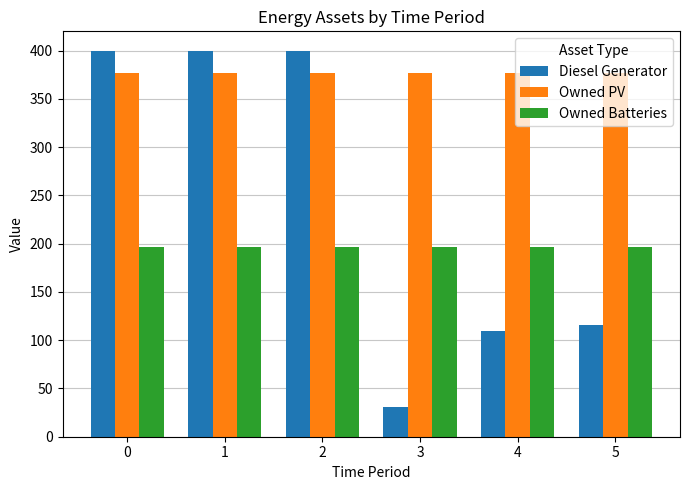

What is the sum of all Owned PV values?

2262